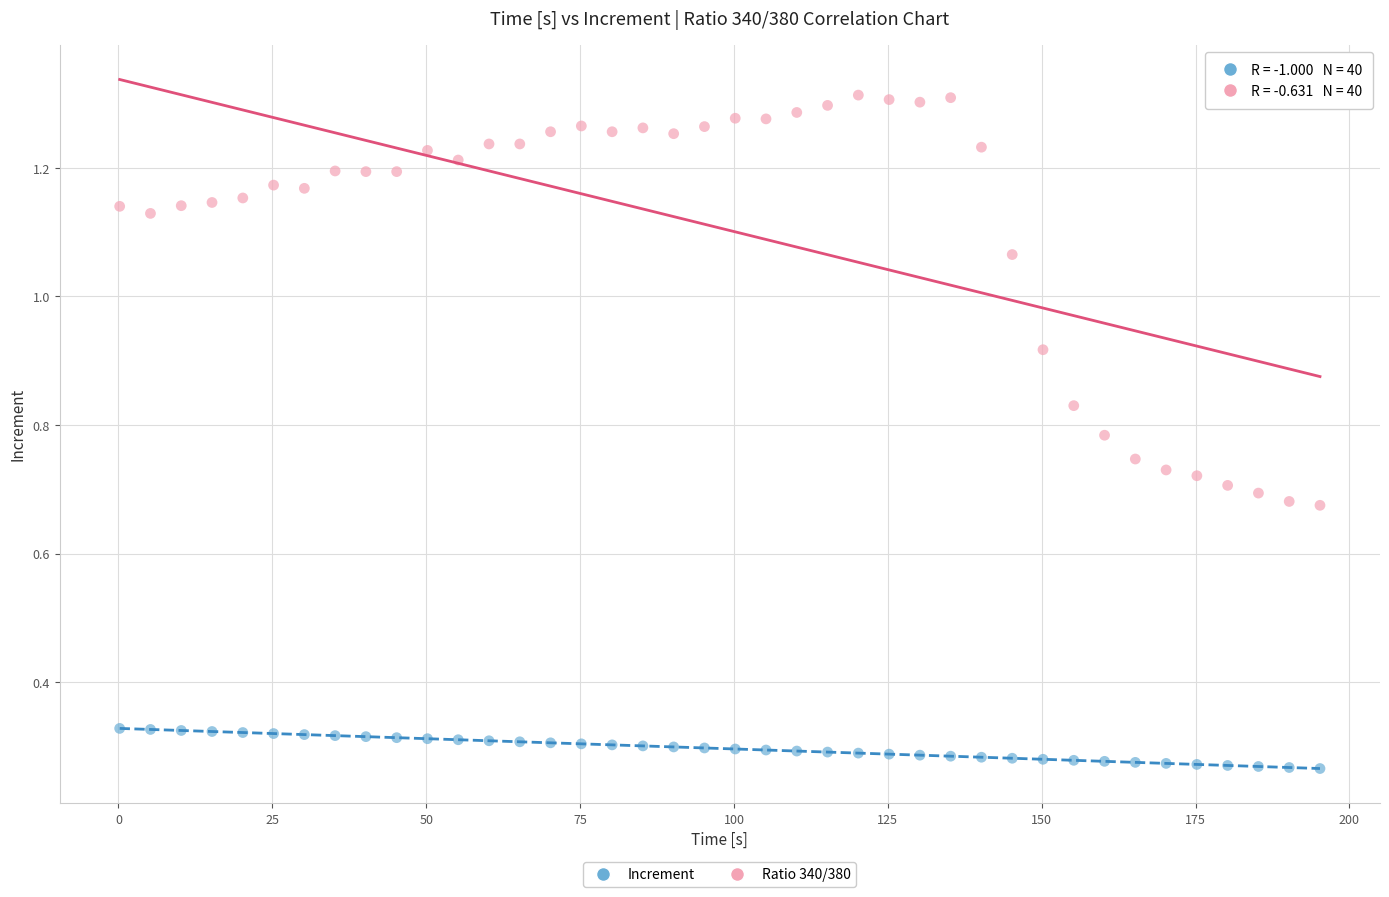

Which series contains the highest Y value?

Ratio 340/380